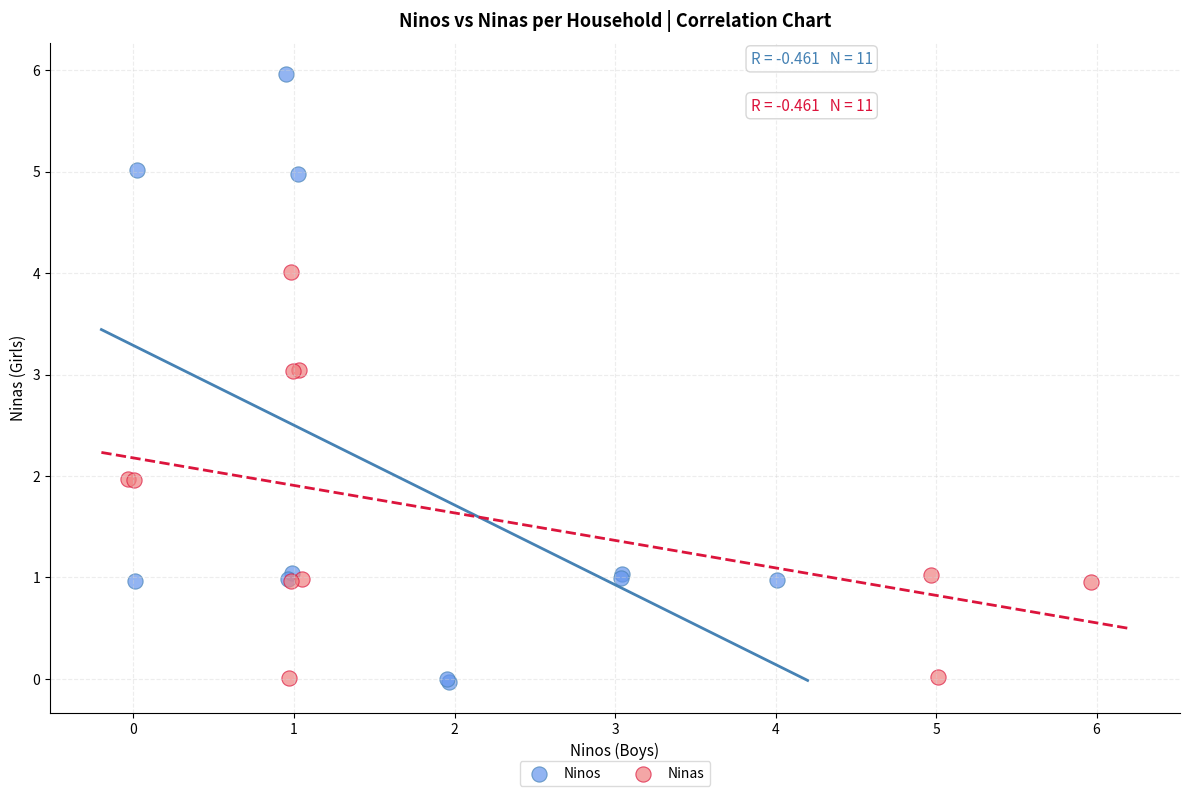

Which series contains the highest Y value?

Ninos